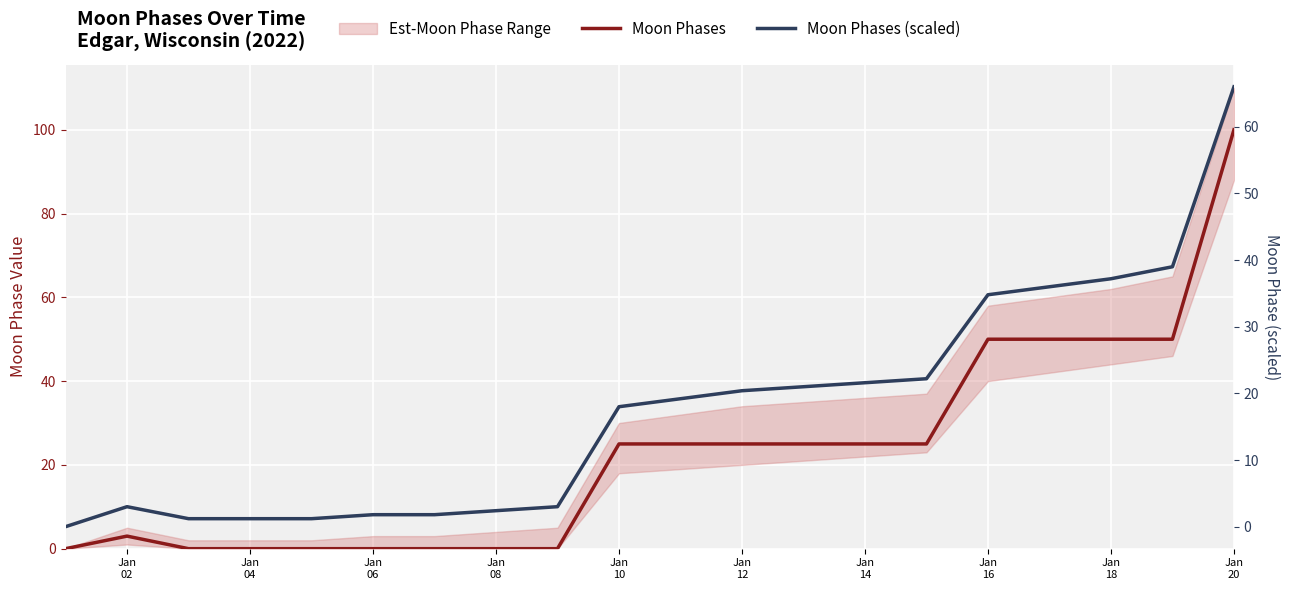

What is the average value of the Moon Phases series?

22.6